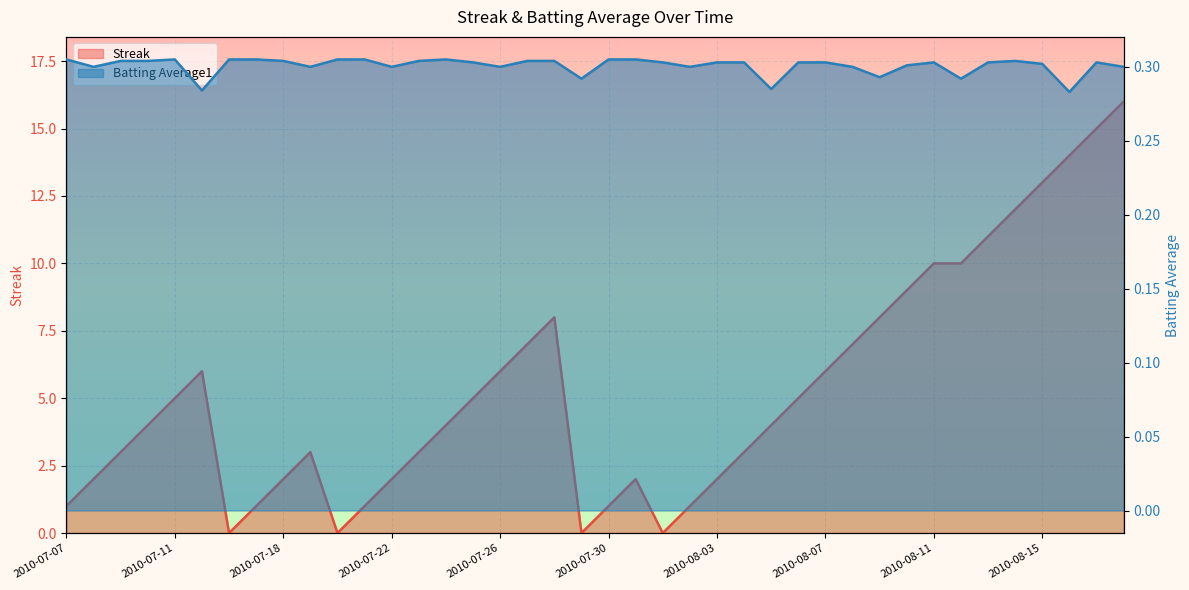

What is the sum of all Streak values?

212.0